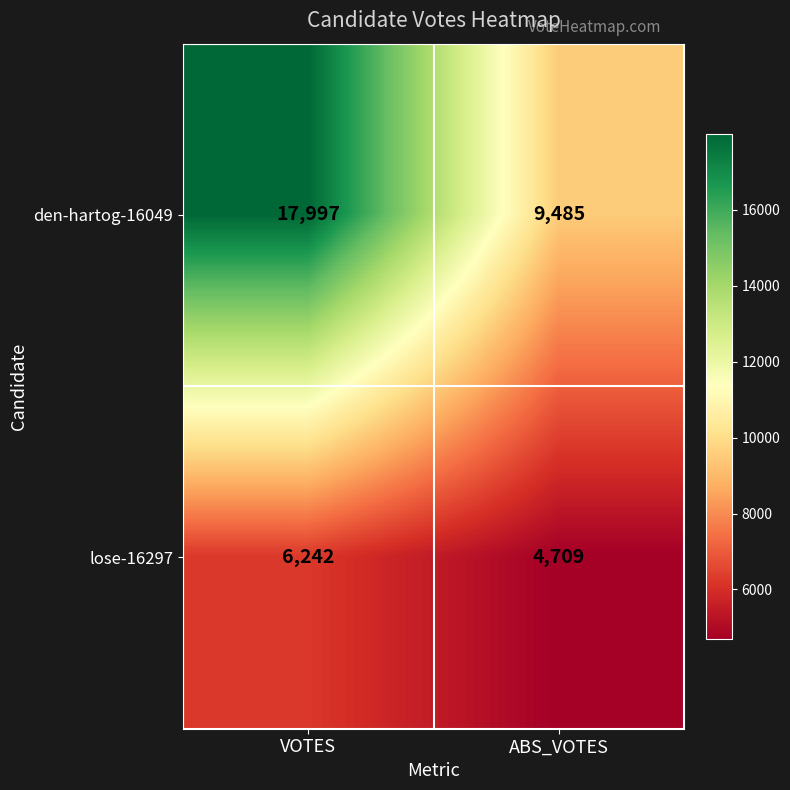

At which category is the sum across all series the highest?

VOTES